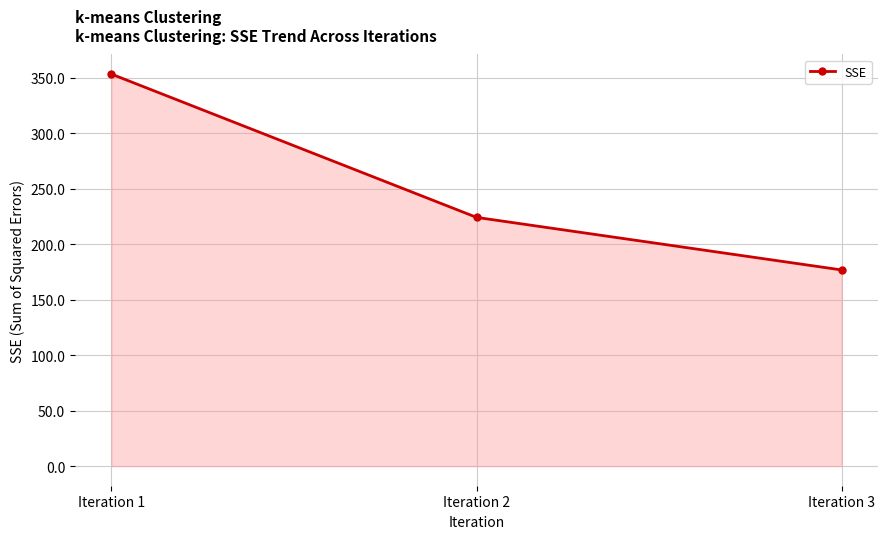

How many data points are above 224?

2